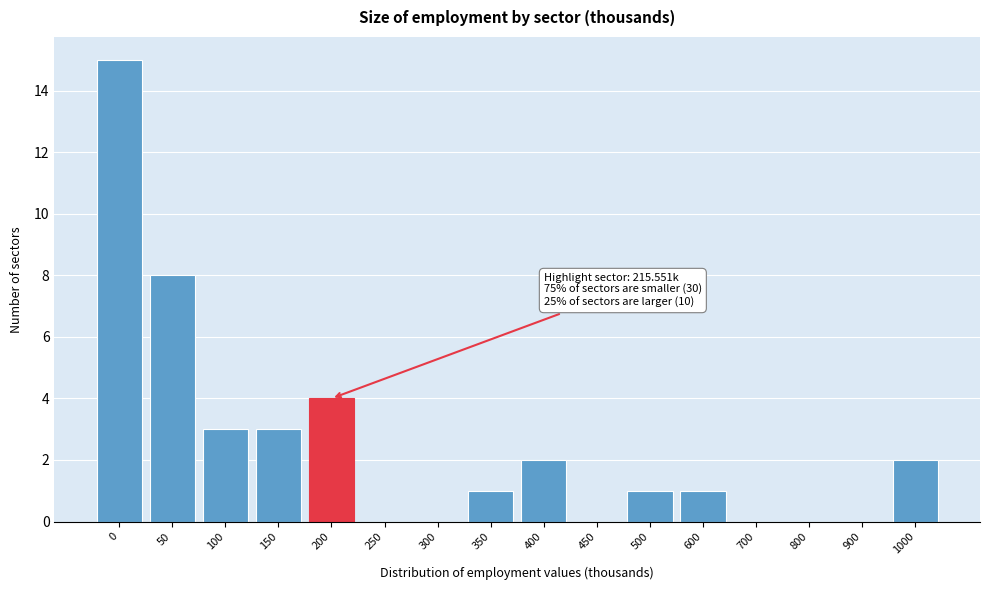

Reading left to right, what are all the values shown in this chart?

0=15	50=8	100=3	150=3	200=4	250=0	300=0	350=1	400=2	450=0	500=1	600=1	700=0	800=0	900=0	1000=2